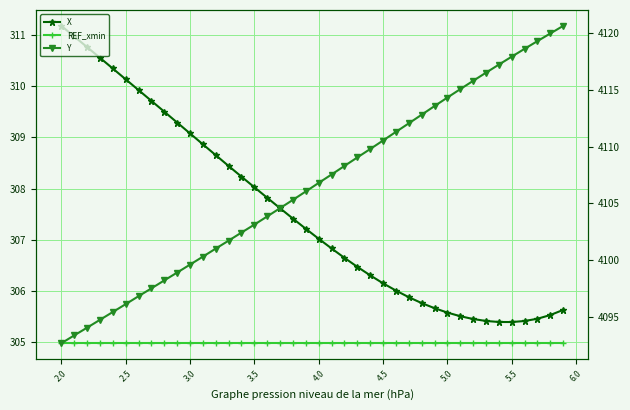

True or false: REF_xmin and Y cross at least once.

False